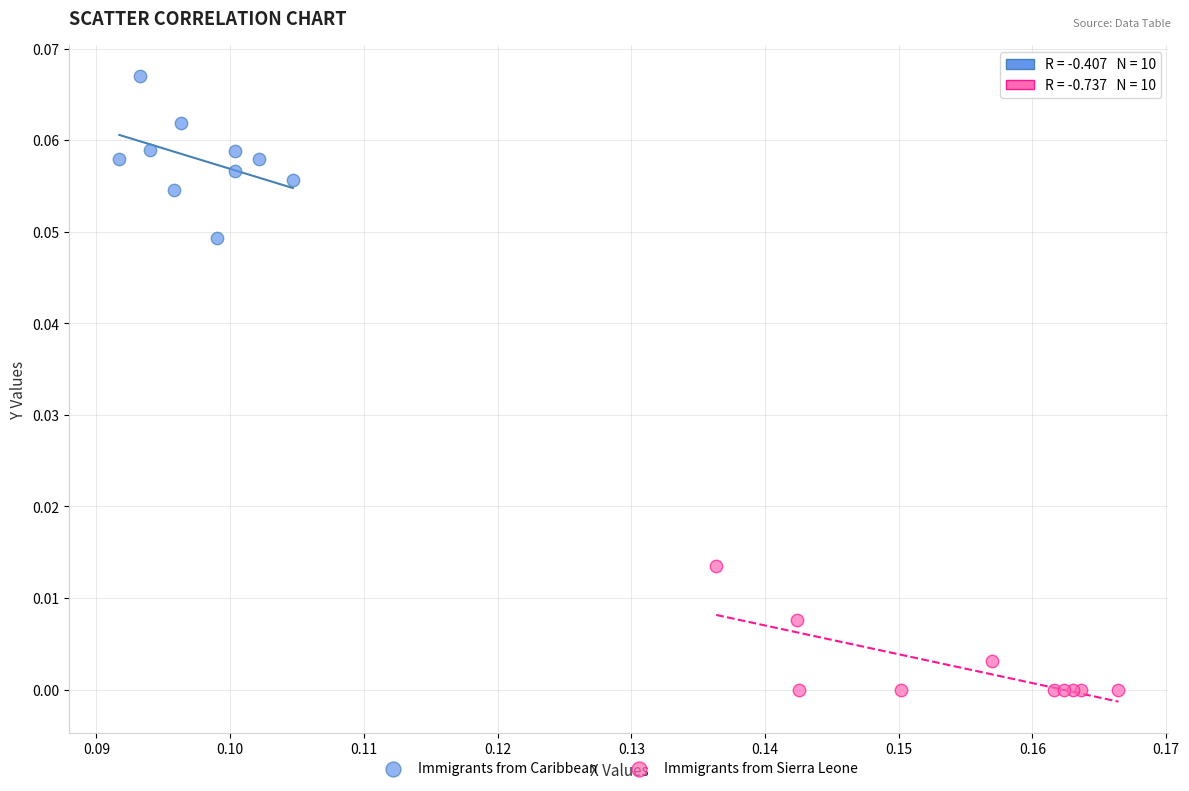

Which series reaches the maximum Y coordinate?

Immigrants from Caribbean